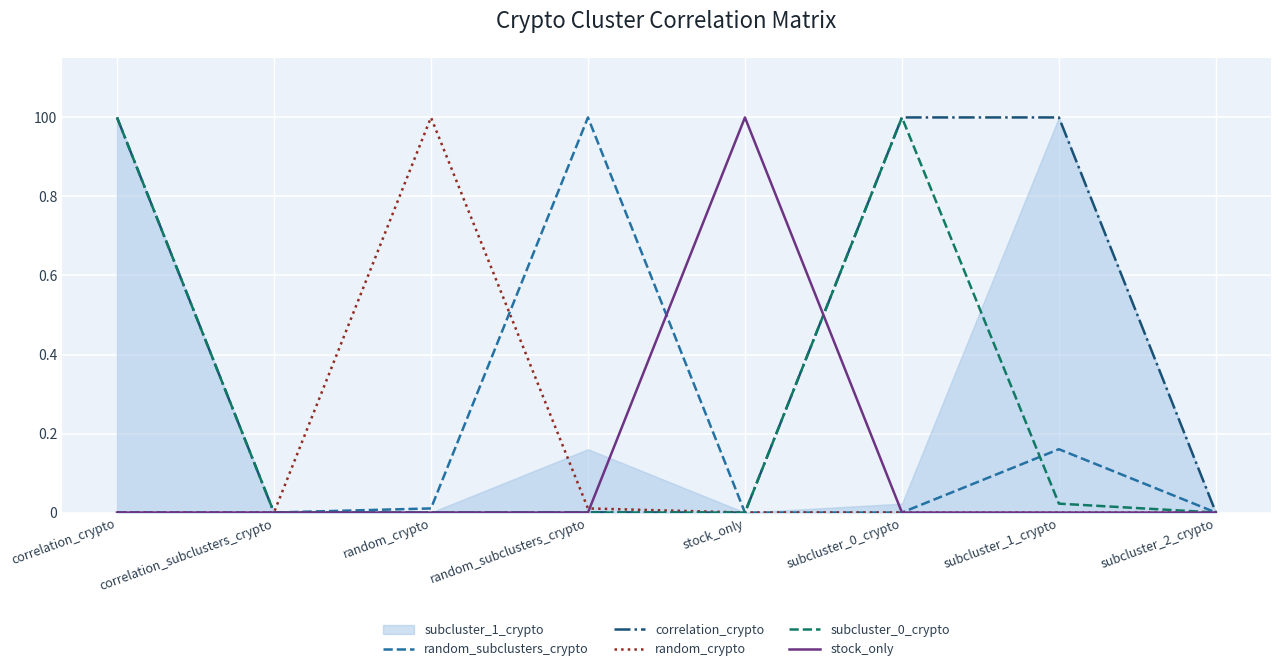

Between correlation_crypto and correlation_subclusters_crypto, which series saw the biggest shift?

correlation_crypto